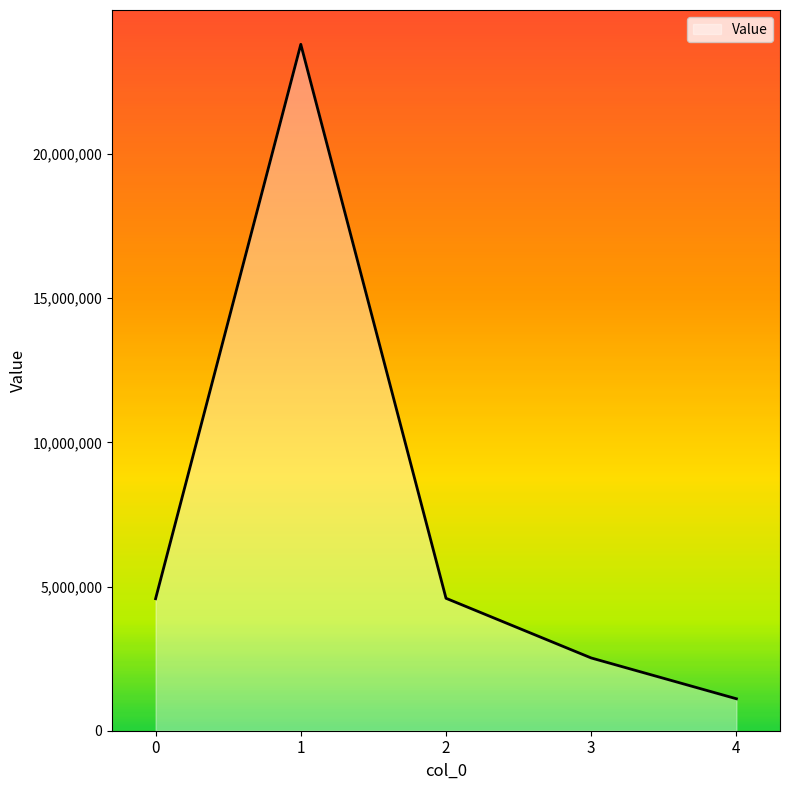

What is the difference between the values at 2 and 1?

19212252.8